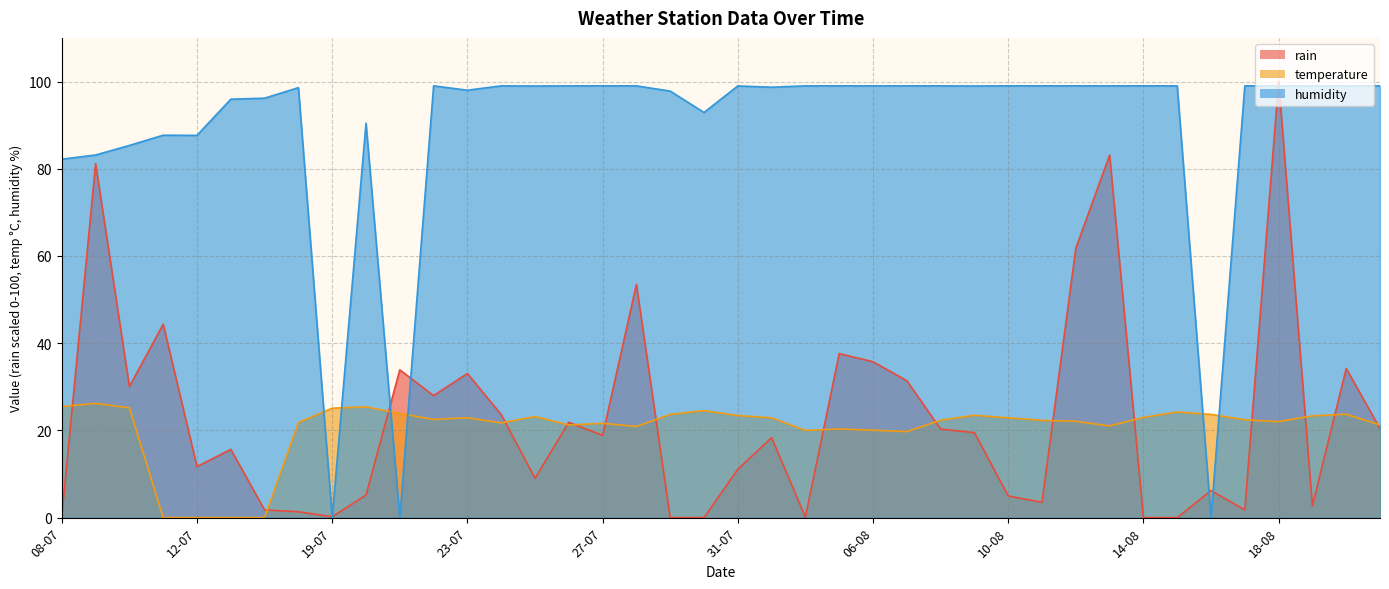

How many values in the temperature series are below 22?

15